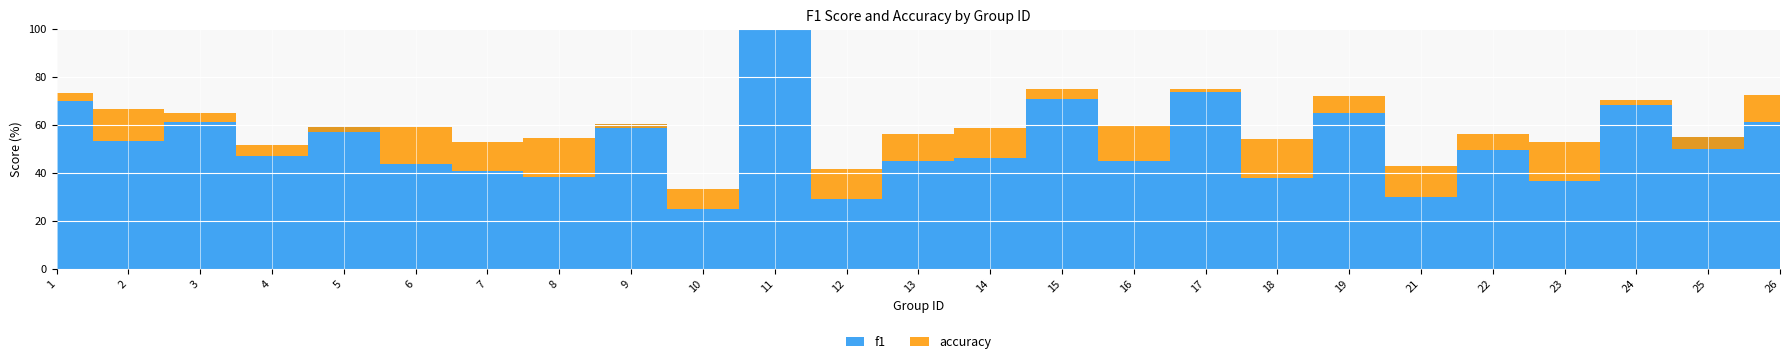

Which series has the largest range (max minus min)?

f1